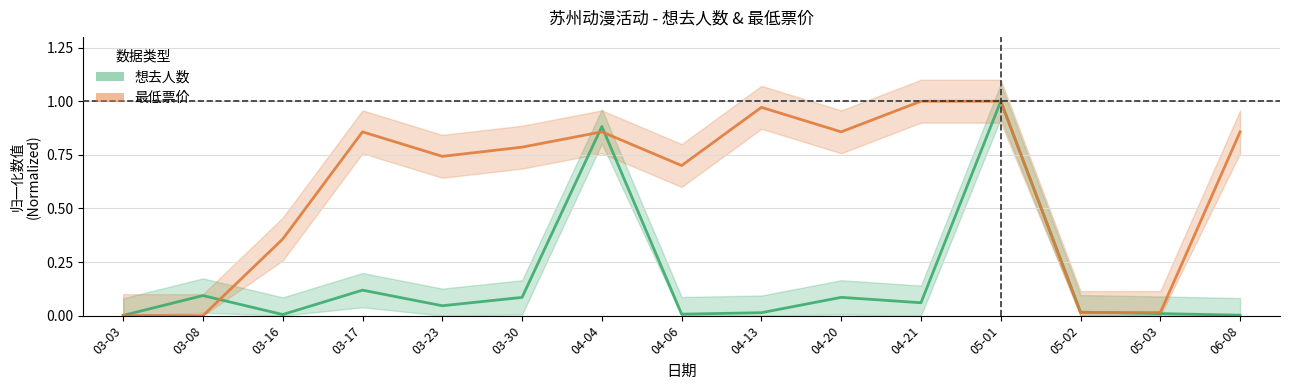

What is the label of the 14th point from the right?

03-08